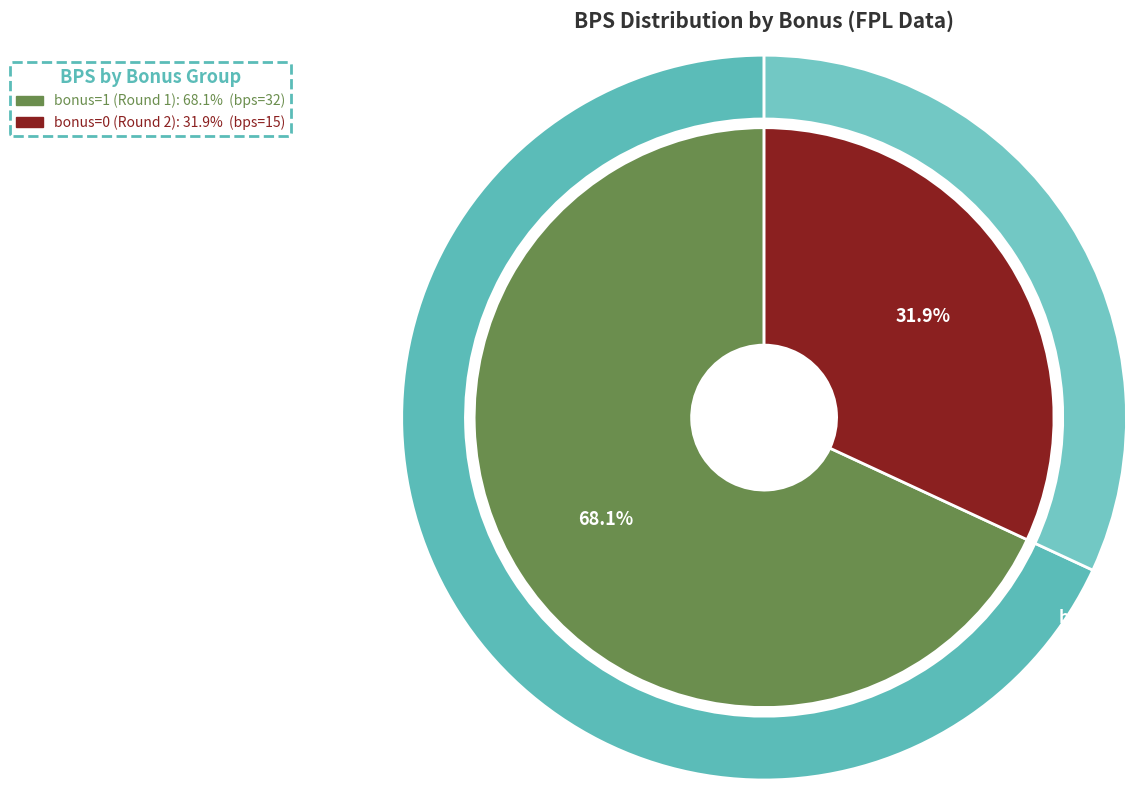

To the nearest percent, what portion does Round 2 (bonus=0) represent?

32%